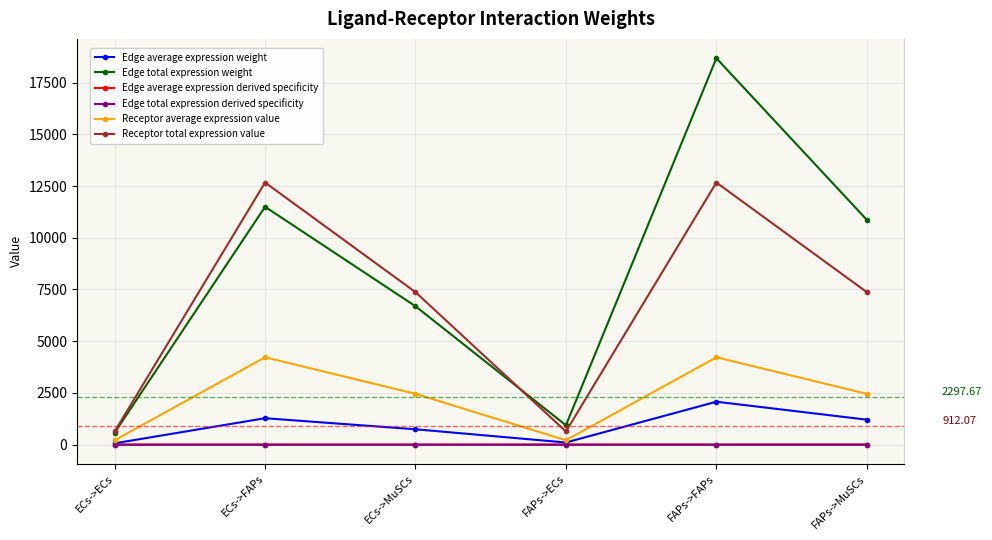

How many categories are shown in the chart?

6